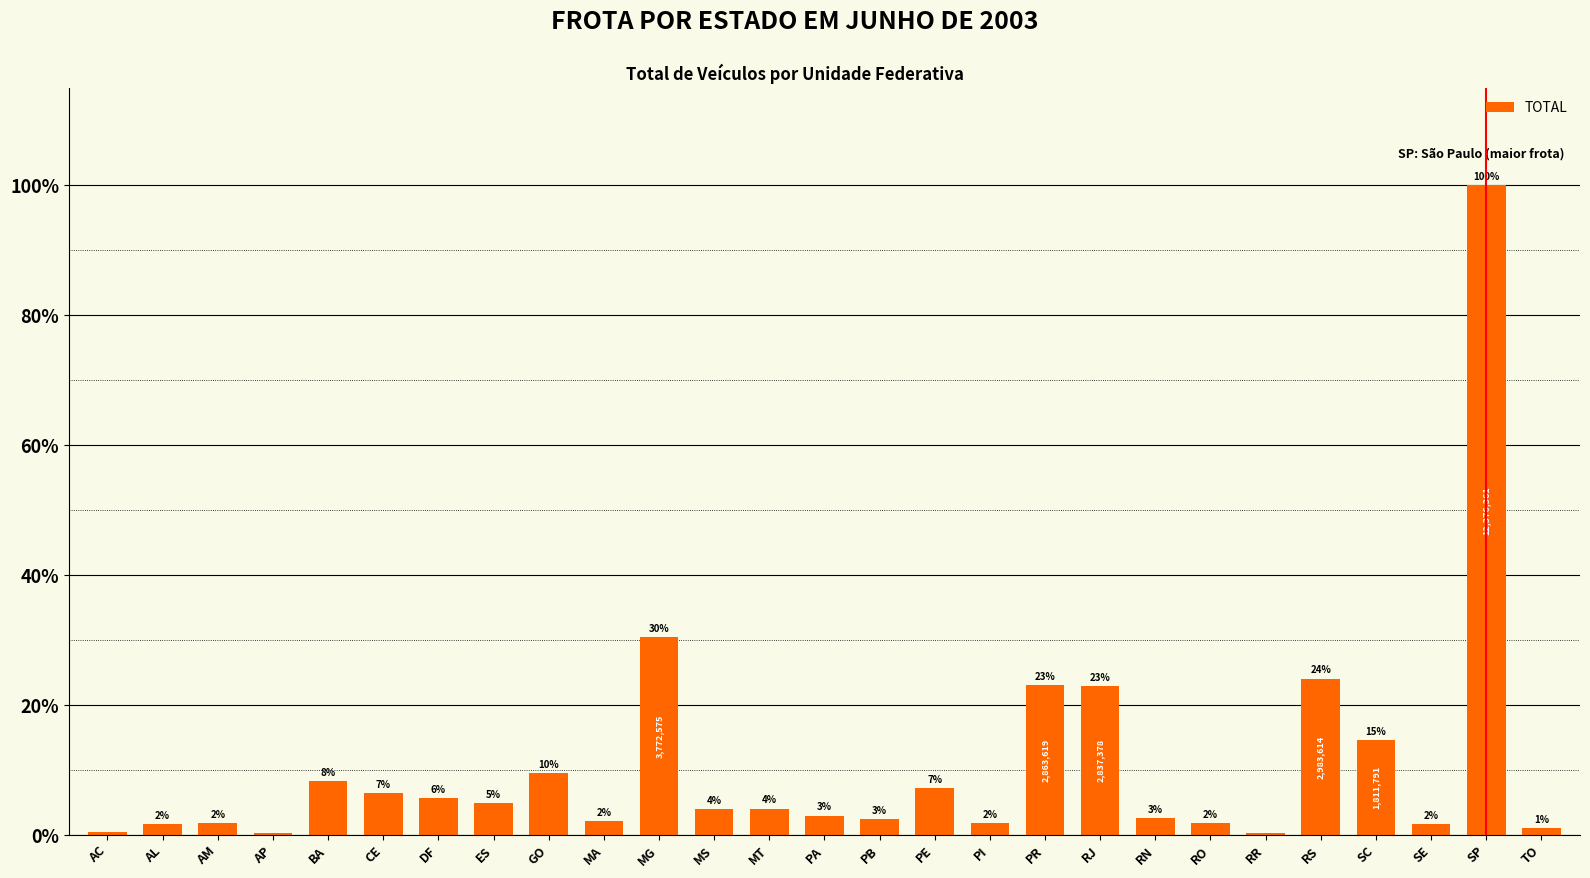

At which category does the chart reach its minimum across all series?

AP